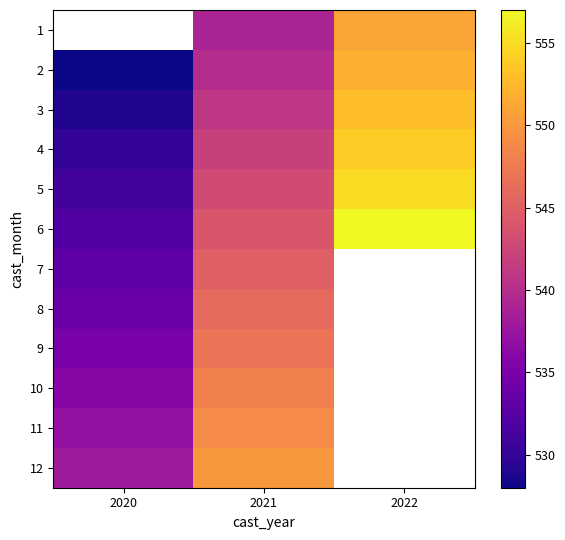

Is the value of 8 at 2022 greater than the value of 7 at 2022?

No